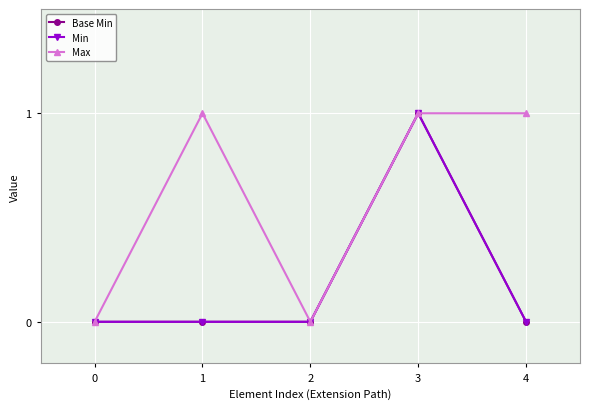

At which category is the sum across all series the highest?

3